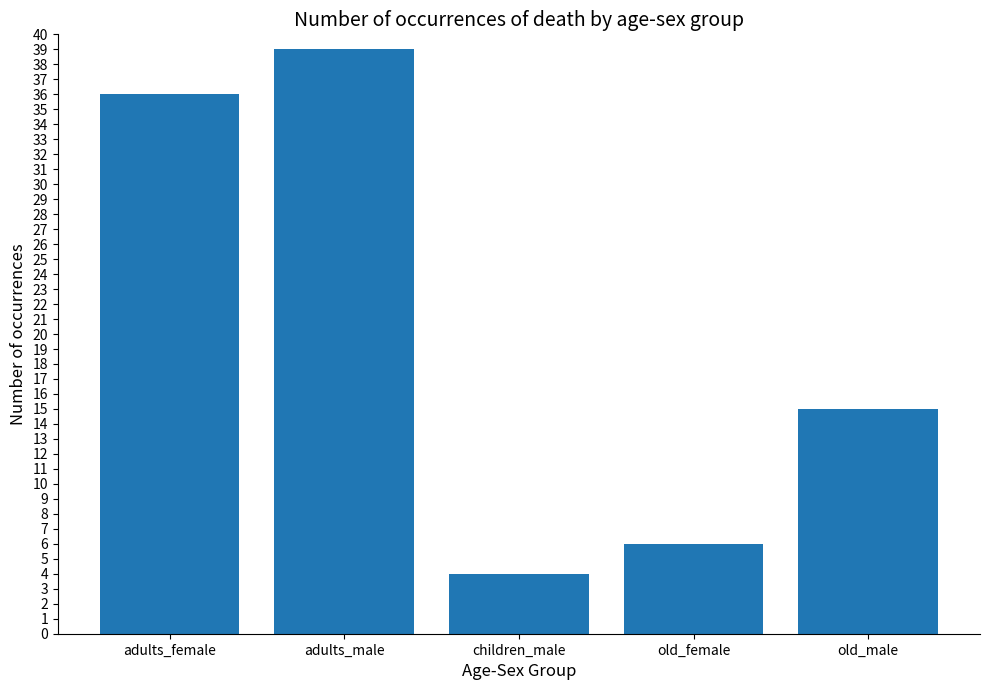

Reading left to right, what are all the values shown in this chart?

36	39	4	6	15